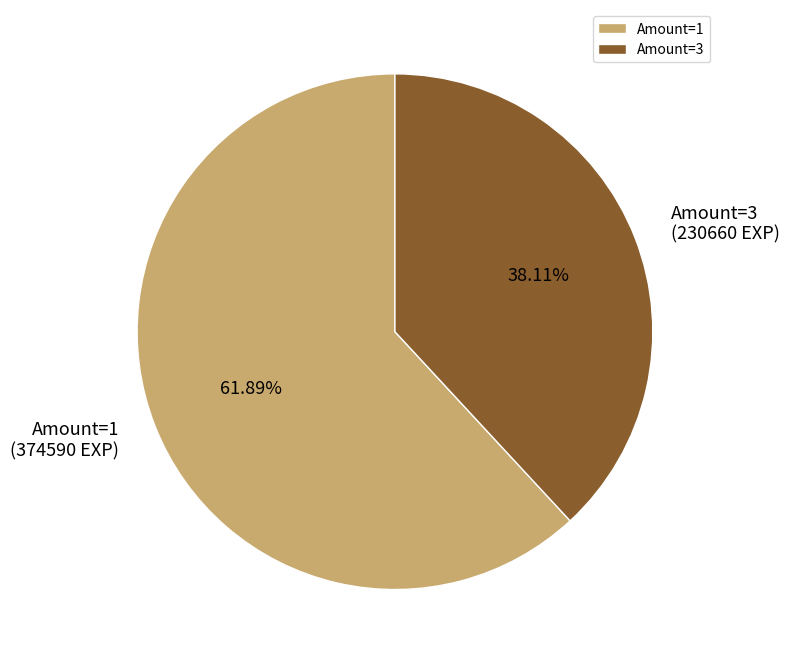

Between Amount=1 and Amount=3, which is larger?

Amount=1